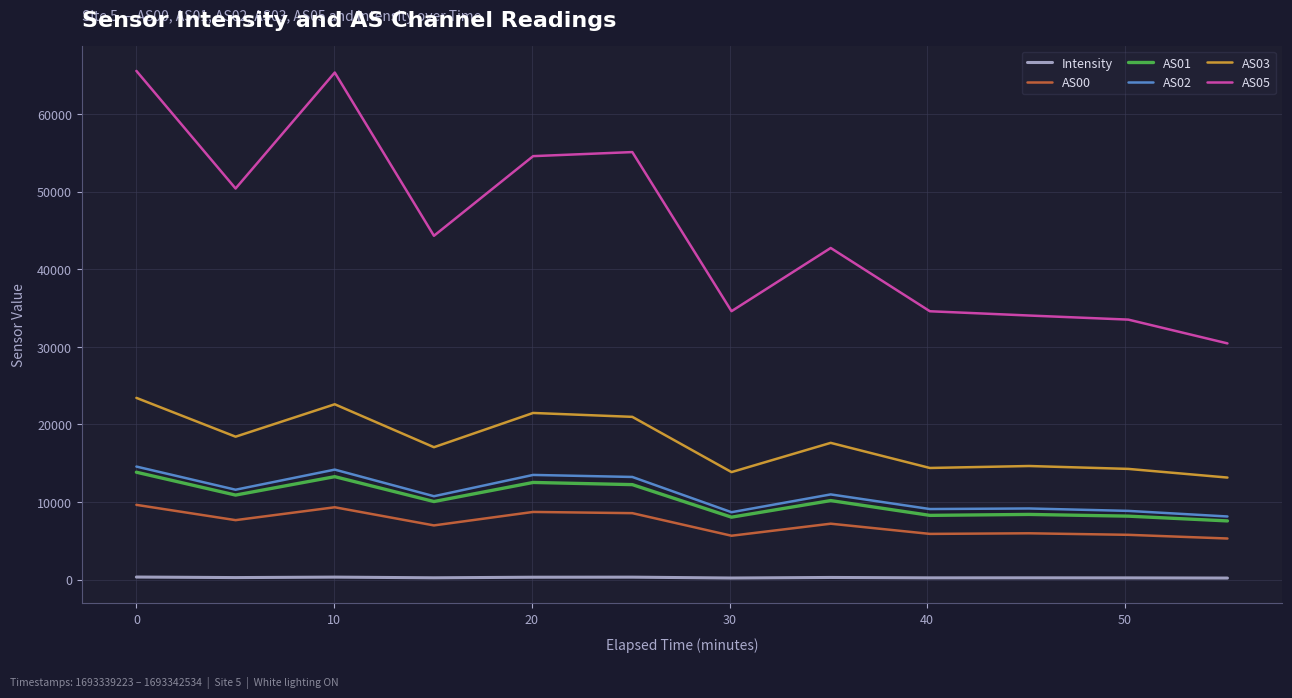

What is the difference between the second highest and second lowest values in the AS02 series?

5487.0